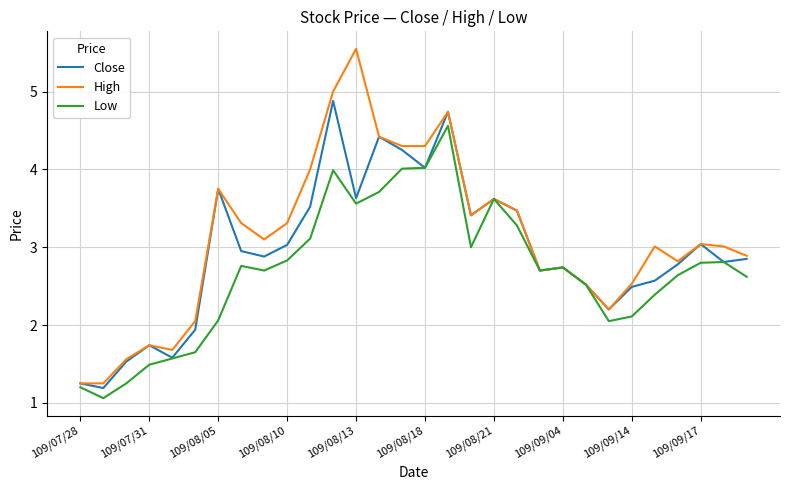

List the series in order of their peak value, highest first.

High, Close, Low